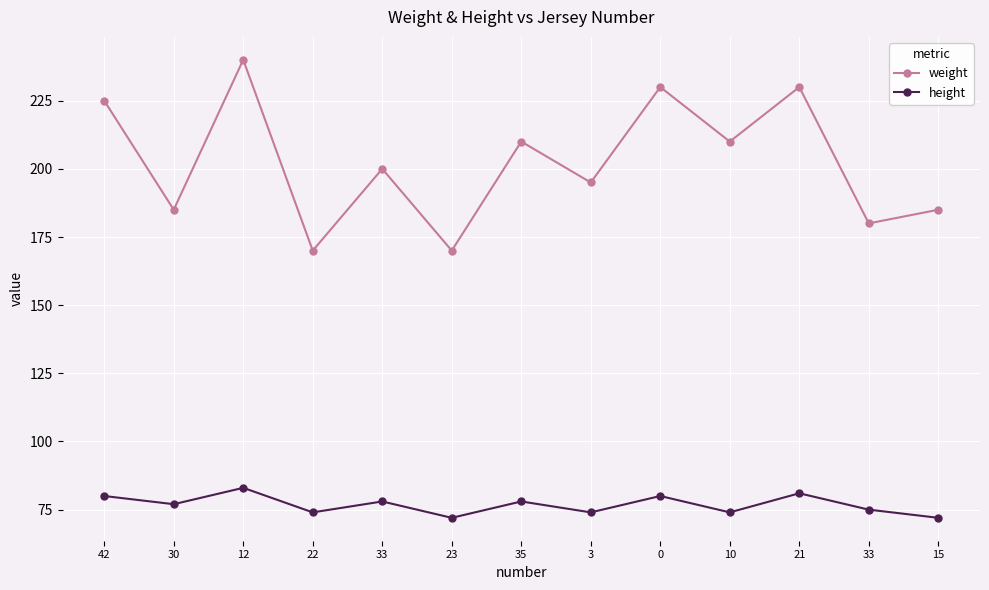

How many interior local valleys does the weight series have?

6